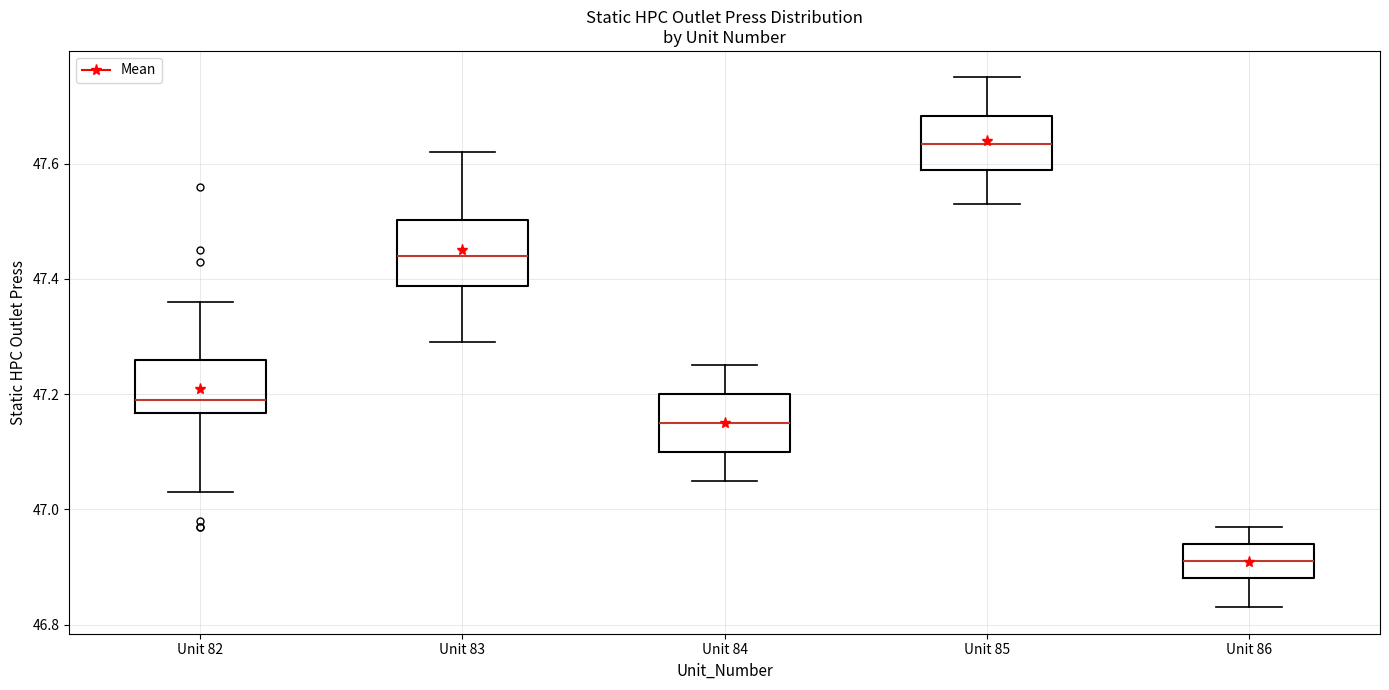

Reading left to right, read every box against the y-axis: the position of its median line, the range the box covers, and the ends of its whiskers. The values are not printed on the chart, so give them approximately, as read against the axis.

Unit 82: median 47.20, box 47.16 to 47.26, whiskers 47.04 to 47.36
Unit 83: median 47.44, box 47.38 to 47.50, whiskers 47.30 to 47.62
Unit 84: median 47.16, box 47.10 to 47.20, whiskers 47.06 to 47.26
Unit 85: median 47.64, box 47.60 to 47.68, whiskers 47.54 to 47.76
Unit 86: median 46.92, box 46.88 to 46.94, whiskers 46.84 to 46.98